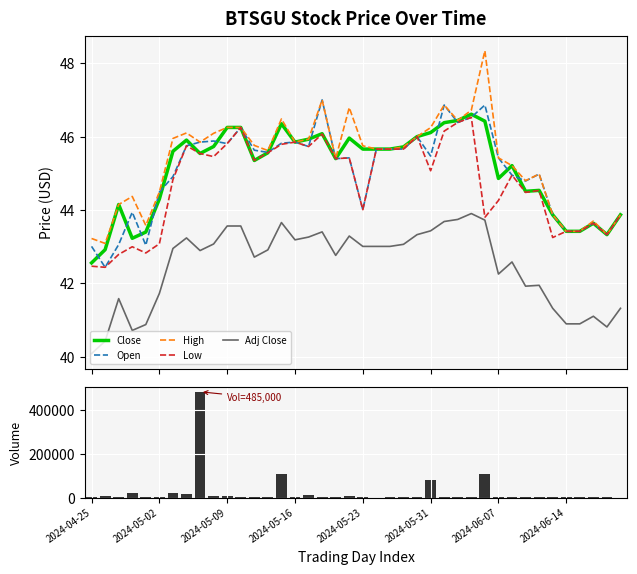

Which series has the widest spread of values?

Volume